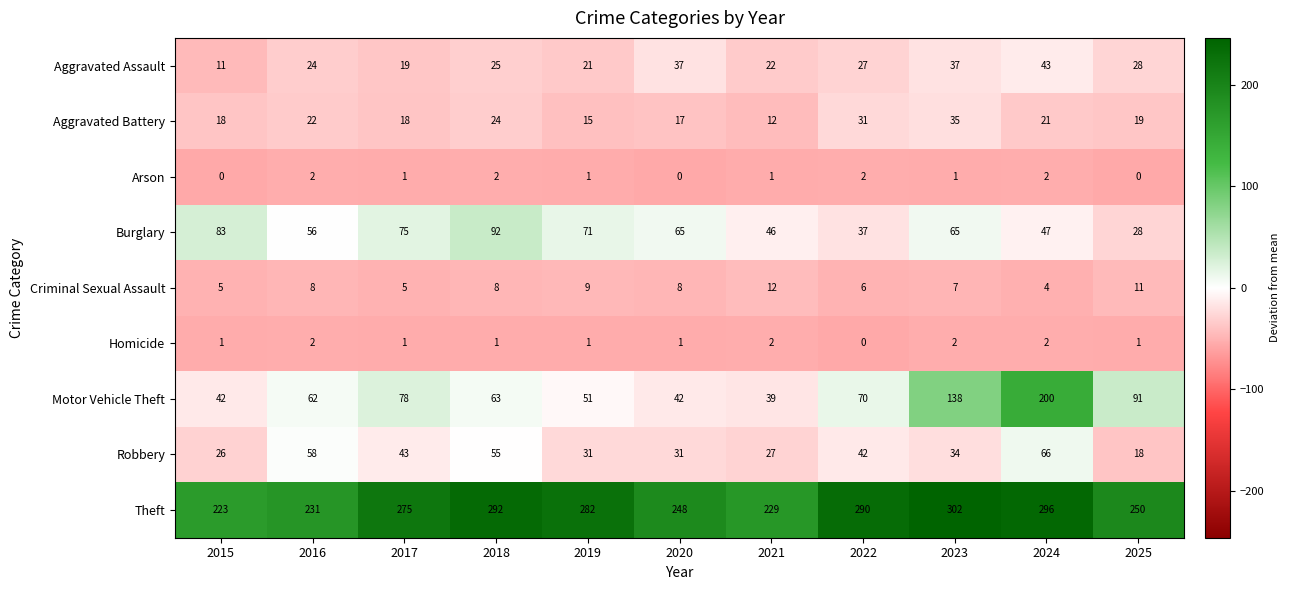

What is the highest value of the Motor Vehicle Theft series?

200